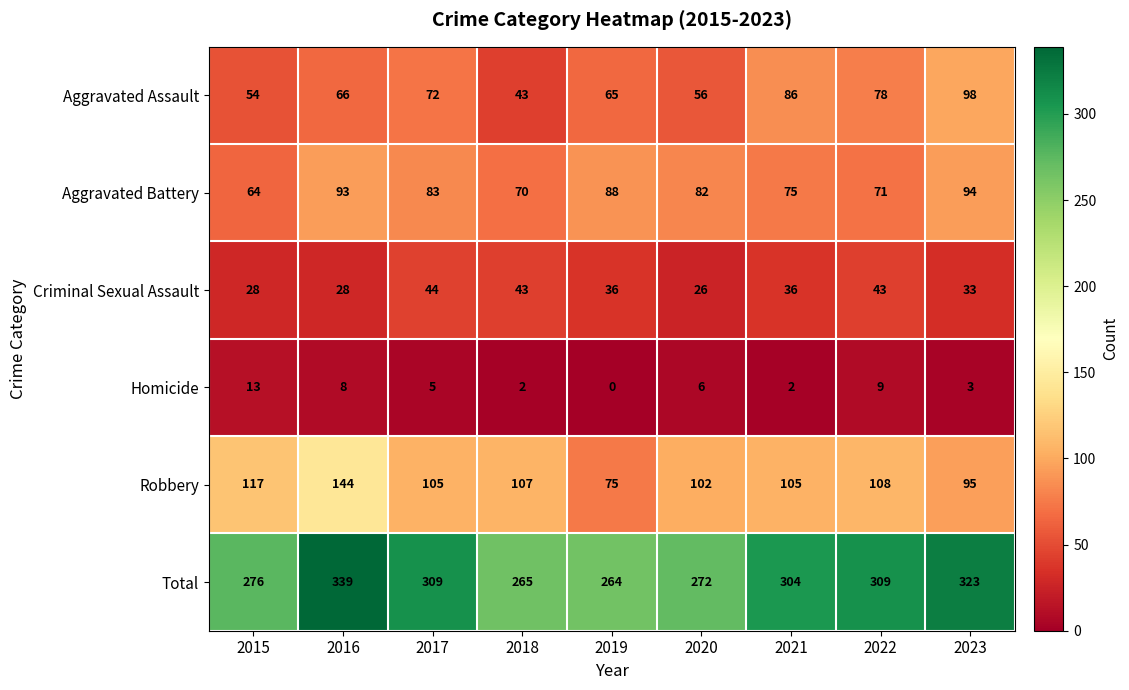

At which label does Aggravated Battery first exceed 82?

2016